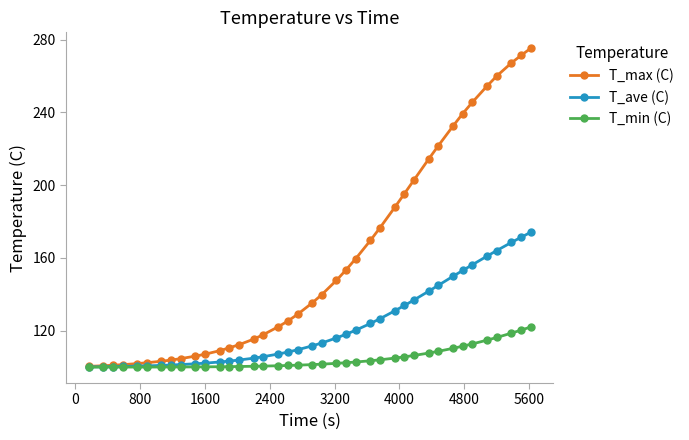

What is the lowest value of the T_ave (C) series?

100.1